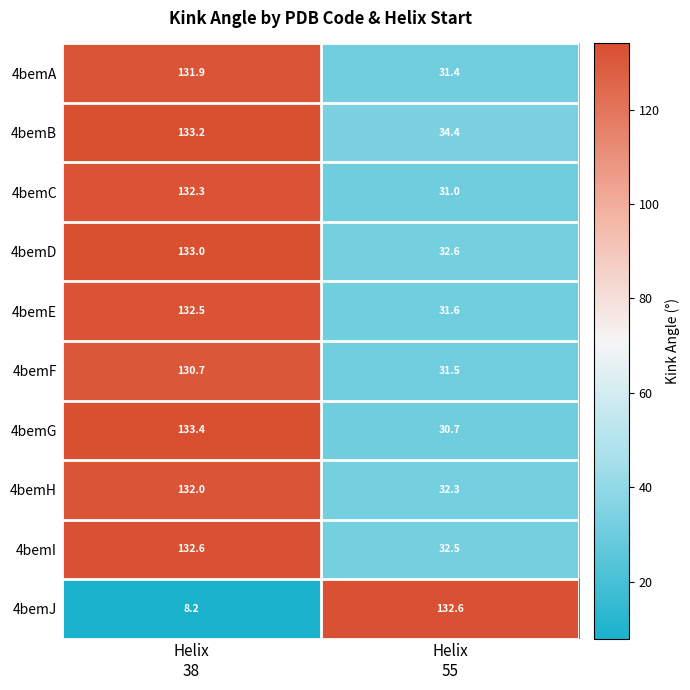

Which series has the widest spread of values?

4bemJ